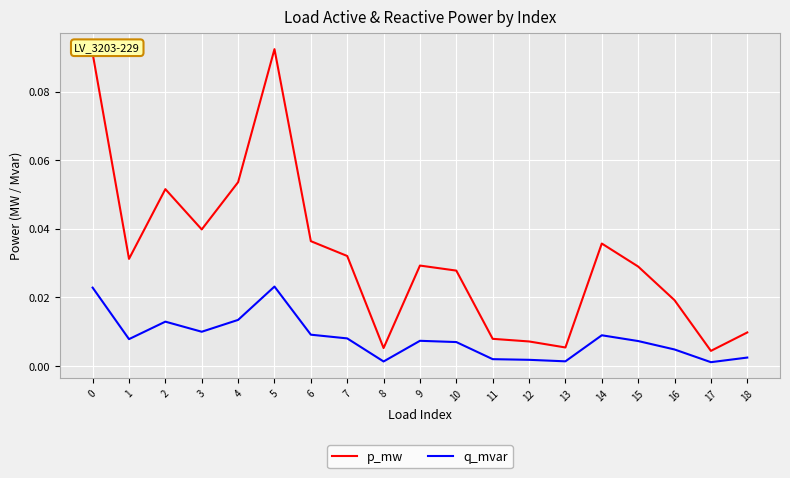

List the series in order of their overall mean, highest first.

p_mw, q_mvar